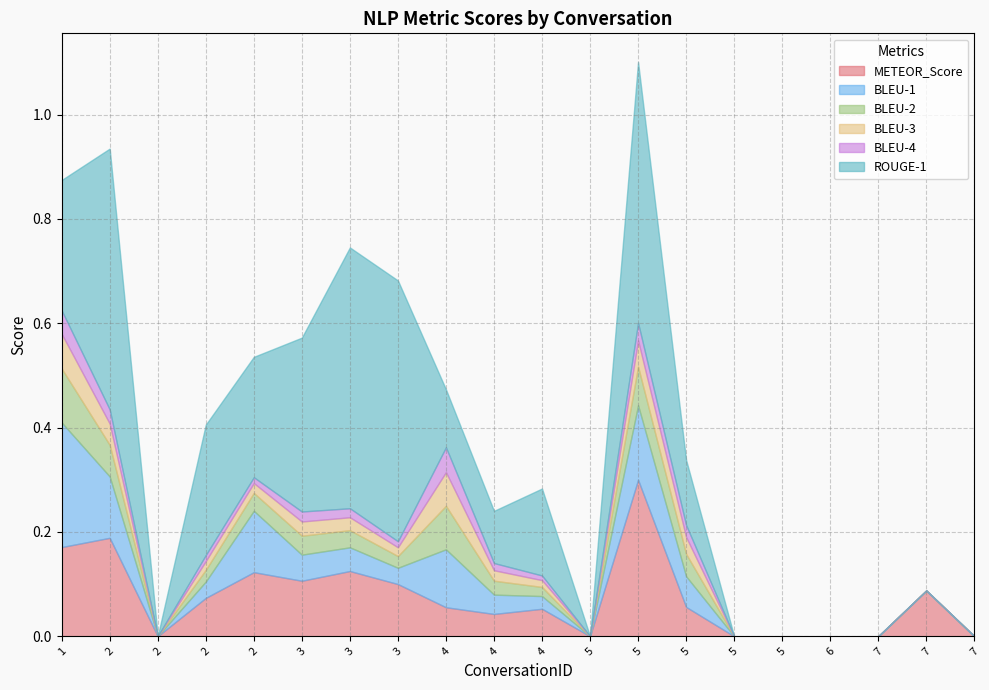

Reading right to left, extract all data points from this chart.

METEOR_Score: 0.0	0.1	0.0	0.0	0.0	0.0	0.1	0.3	0.0	0.1	0.0	0.1	0.1	0.1	0.1	0.1	0.1	0.0	0.2	0.2
BLEU-1: 0.0	0.0	0.0	0.0	0.0	0.0	0.1	0.1	0.0	0.0	0.0	0.1	0.0	0.0	0.1	0.1	0.0	0.0	0.1	0.2
BLEU-2: 0.0	0.0	0.0	0.0	0.0	0.0	0.0	0.1	0.0	0.0	0.0	0.1	0.0	0.0	0.0	0.0	0.0	0.0	0.1	0.1
BLEU-3: 0.0	0.0	0.0	0.0	0.0	0.0	0.0	0.1	0.0	0.0	0.0	0.1	0.0	0.0	0.0	0.0	0.0	0.0	0.0	0.1
BLEU-4: 0.0	0.0	0.0	0.0	0.0	0.0	0.0	0.0	0.0	0.0	0.0	0.0	0.0	0.0	0.0	0.0	0.0	0.0	0.0	0.0
ROUGE-1: 0.0	0.0	0.0	0.0	0.0	0.0	0.1	0.5	0.0	0.2	0.1	0.1	0.5	0.5	0.3	0.2	0.2	0.0	0.5	0.2